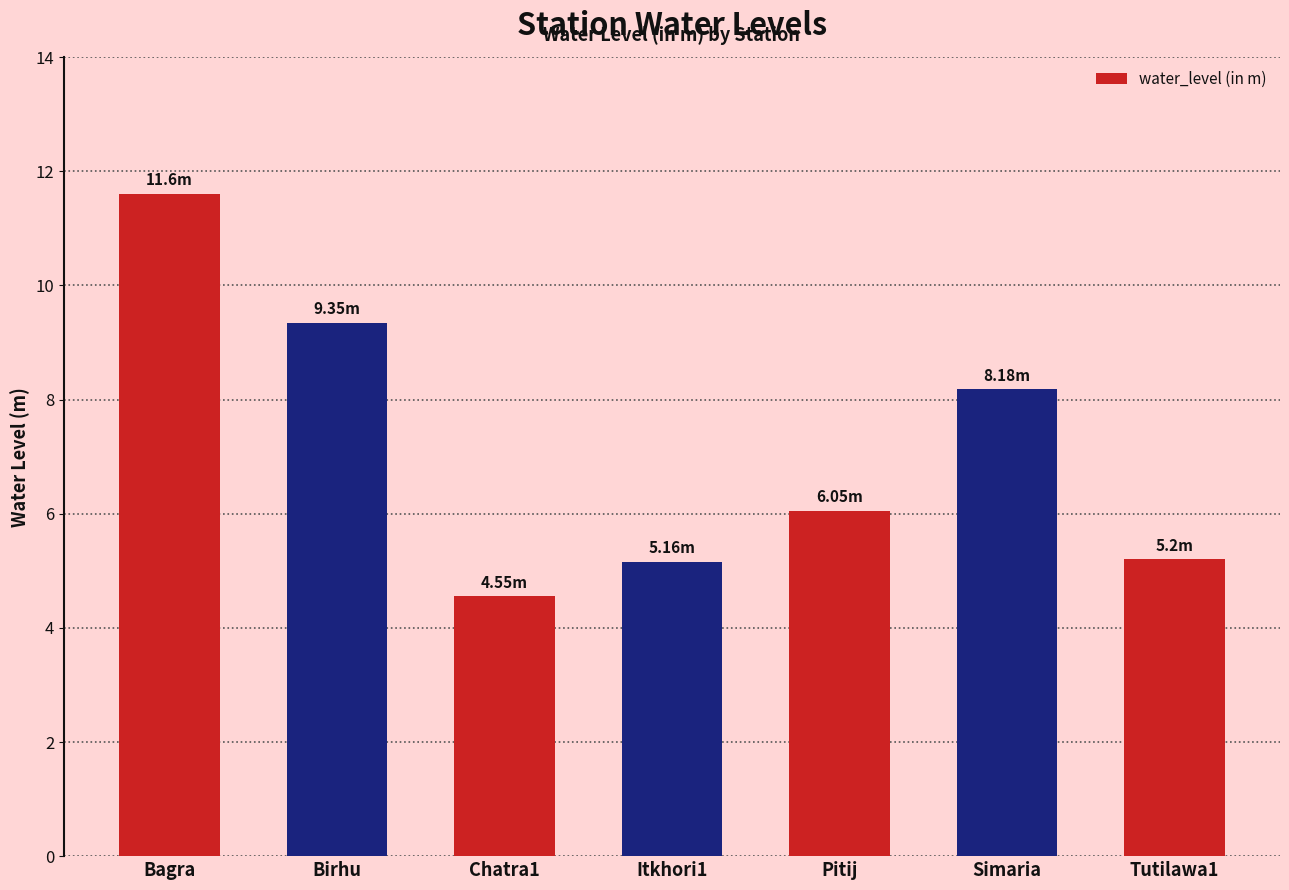

Where is the data nearest to the value 8?

Simaria